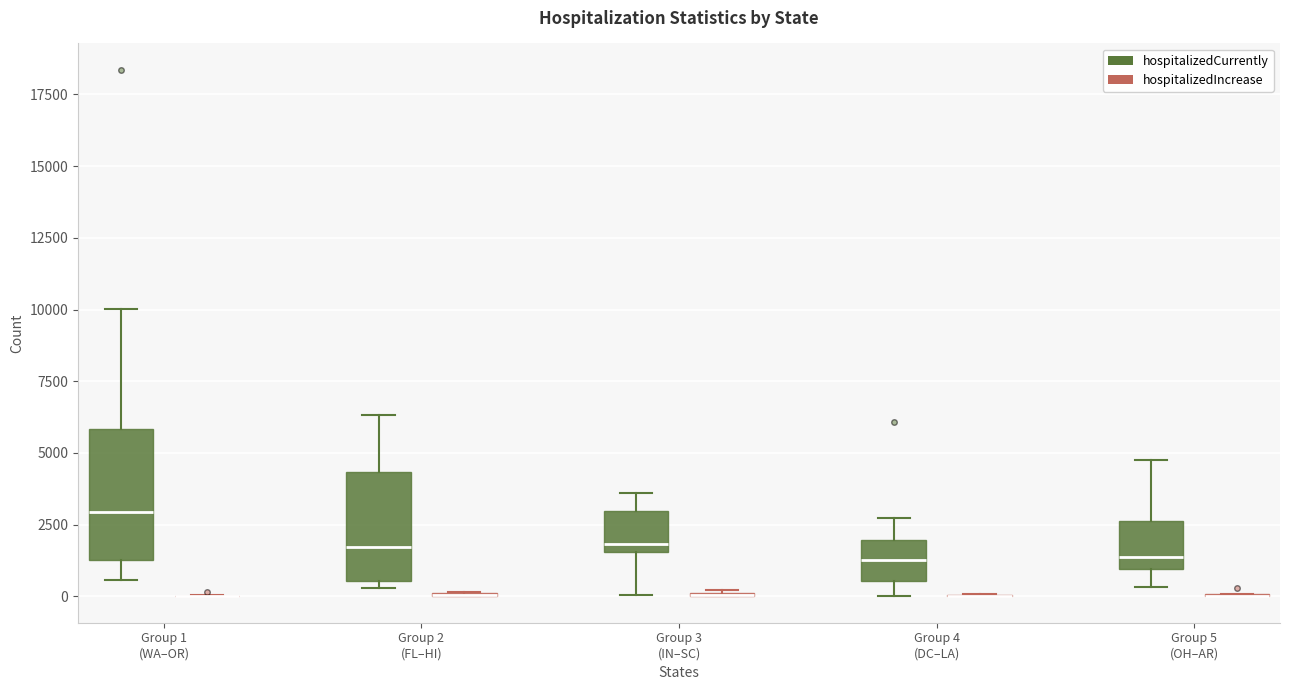

Reading left to right, transcribe this box plot: for each box, give where its median line is, the range the box spans, and where its two whiskers end, as read against the y-axis. The values are not printed on the chart, so give them approximately, as read against the axis.

Group 1 (WA–OR) (hospitalizedCurrently): median 3000, box 1500 to 6000, whiskers 500 to 10000
Group 1 (WA–OR) (hospitalizedIncrease): box collapsed to a line at 0, whiskers 0 to 0
Group 2 (FL–HI) (hospitalizedCurrently): median 1500, box 500 to 4500, whiskers 500 (just below the box's lower edge) to 6500
Group 2 (FL–HI) (hospitalizedIncrease): box collapsed to a line at 0, whiskers 0 to 0
Group 3 (IN–SC) (hospitalizedCurrently): median 2000, box 1500 to 3000, whiskers 0 to 3500
Group 3 (IN–SC) (hospitalizedIncrease): box collapsed to a line at 0, whiskers 0 to 0
Group 4 (DC–LA) (hospitalizedCurrently): median 1500, box 500 to 2000, whiskers 0 to 2500
Group 4 (DC–LA) (hospitalizedIncrease): box collapsed to a line at 0, whiskers 0 to 0
Group 5 (OH–AR) (hospitalizedCurrently): median 1500, box 1000 to 2500, whiskers 500 to 5000
Group 5 (OH–AR) (hospitalizedIncrease): box collapsed to a line at 0, whiskers 0 to 0